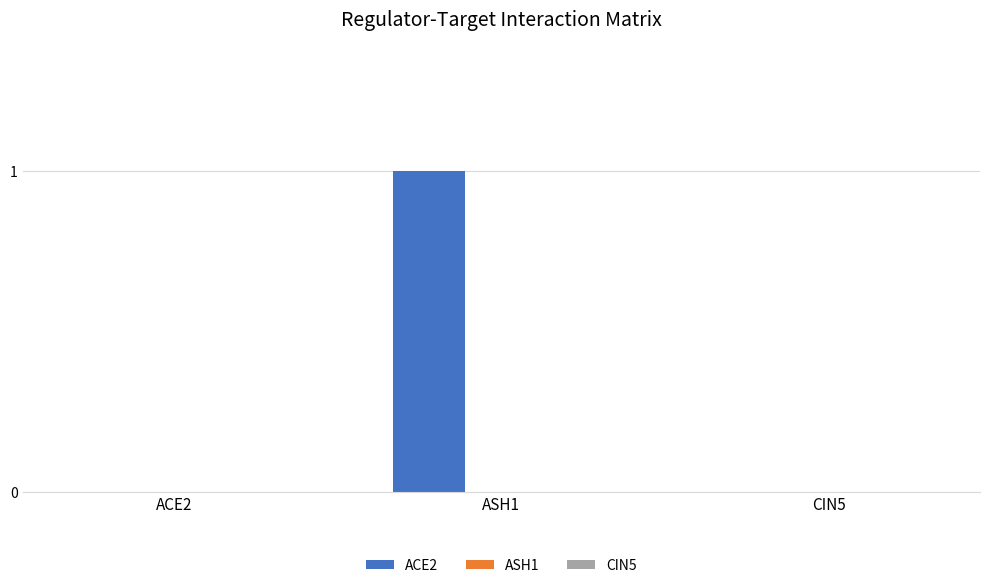

At which category does the chart reach its peak across all series?

ASH1